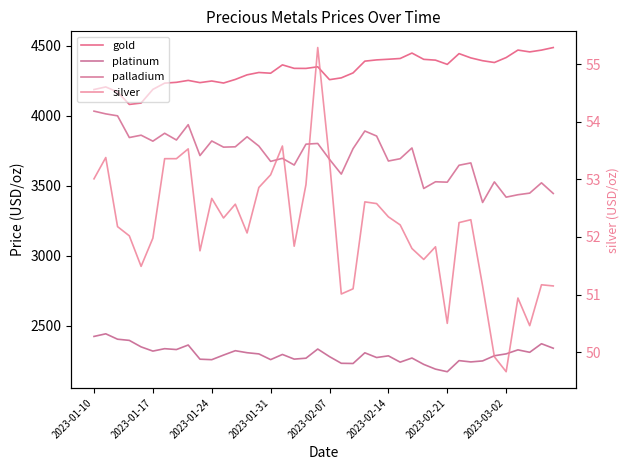

How many data points does each series have?

40